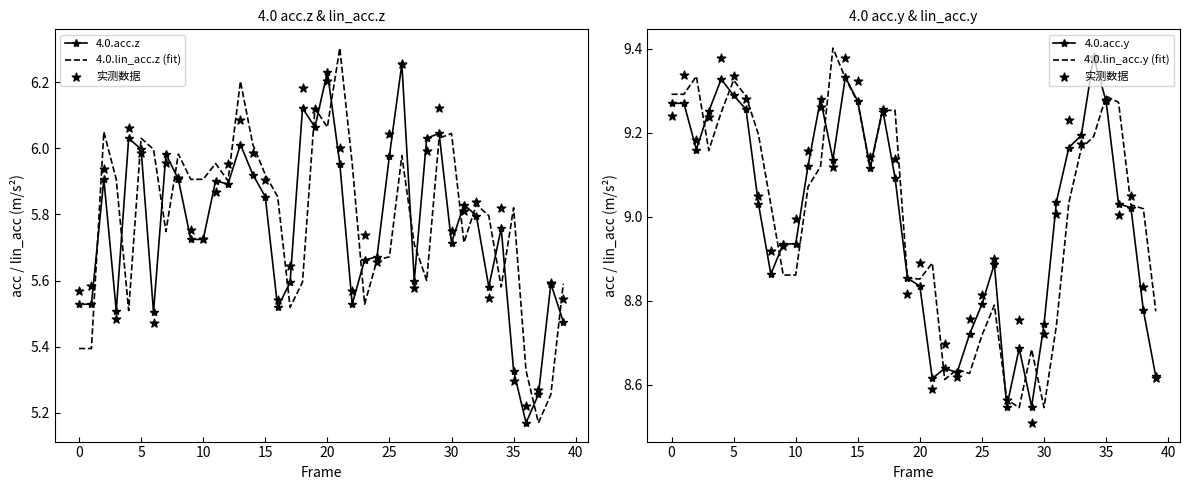

Is the value of 4.0.acc.y at 35 greater than the value of 4.0.lin_acc.y (fit) at 26?

Yes